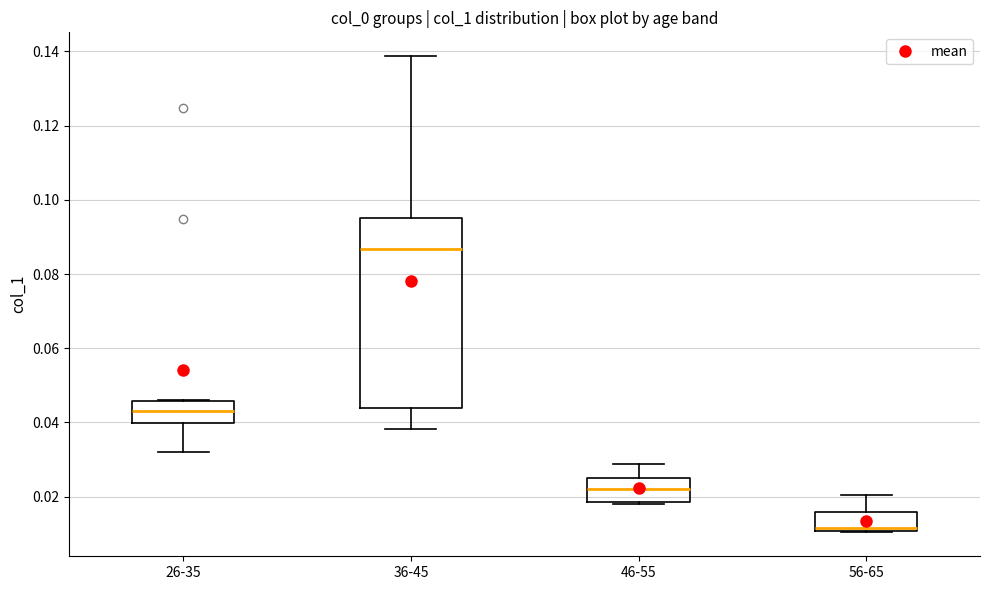

Which box has the highest median line?

36-45